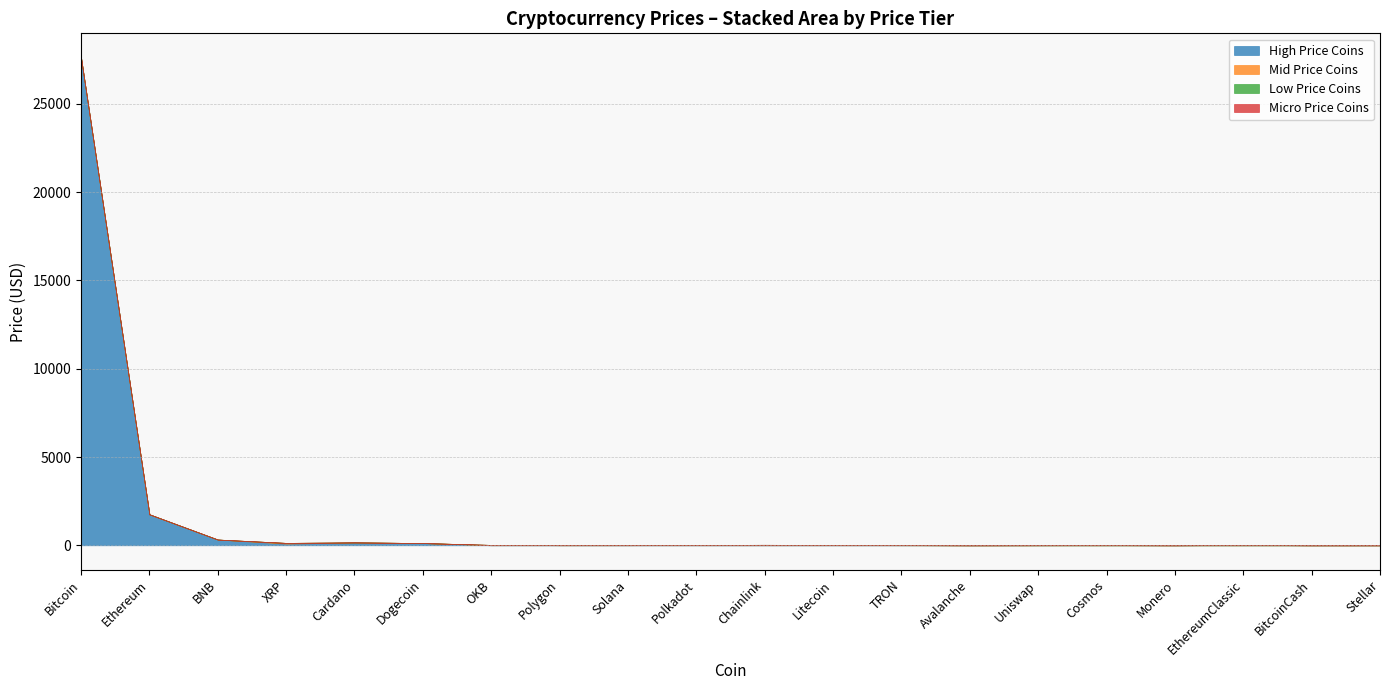

Rank the categories by Mid Coins Price (USD) value from lowest to highest.

Bitcoin, Ethereum, BNB, XRP, Cardano, Dogecoin, OKB, Polygon, Solana, Polkadot, Chainlink, Litecoin, TRON, Avalanche, Uniswap, Cosmos, Monero, EthereumClassic, BitcoinCash, Stellar